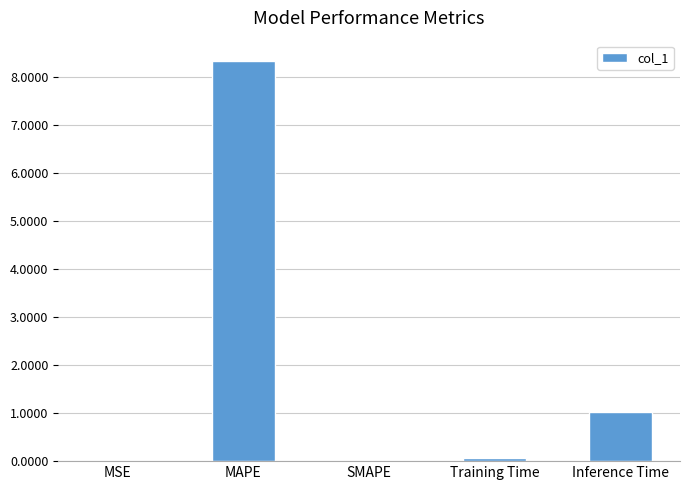

At which label is the value closest to 4?

Inference Time